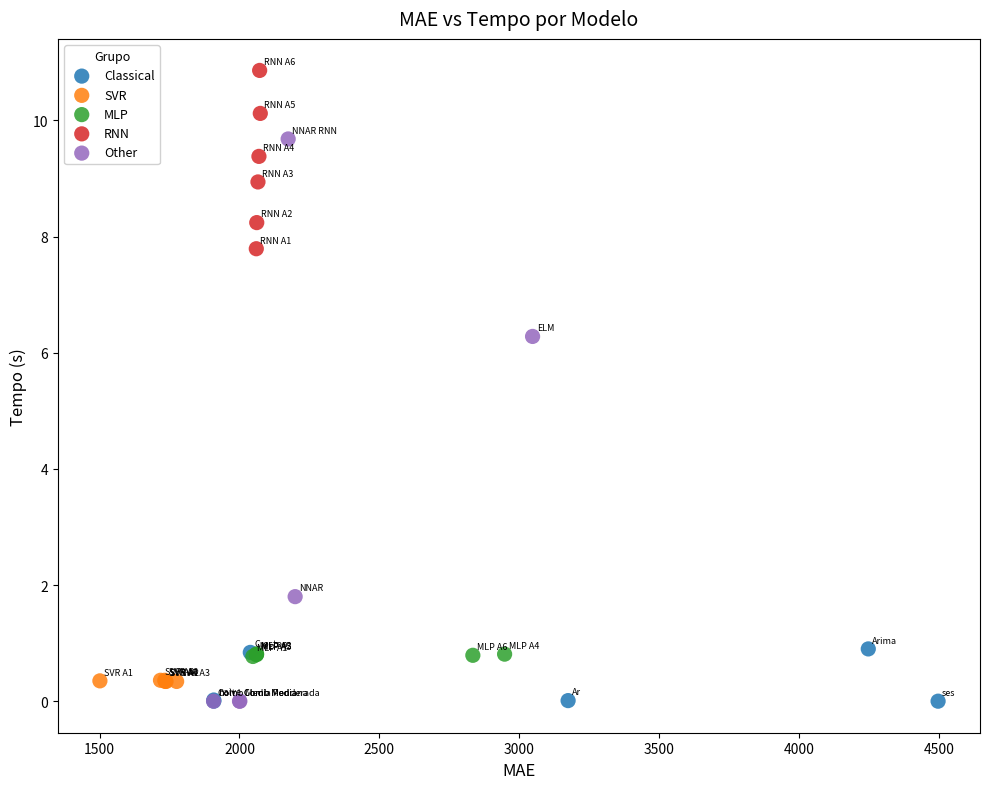

Which series has the largest Y range (max minus min)?

Other